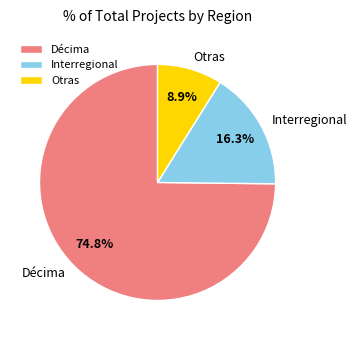

What percentage do Interregional and Décima together represent?

91.1%